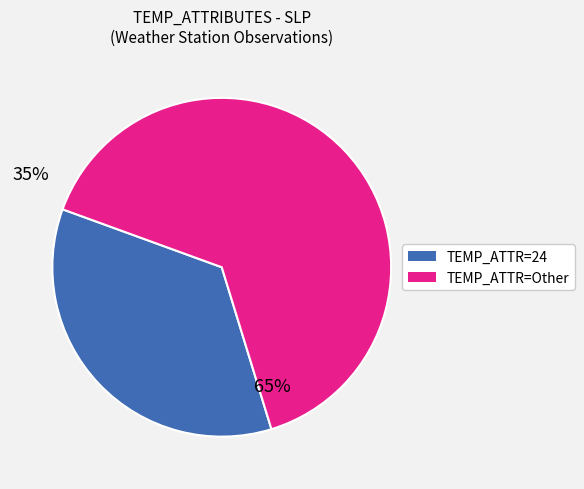

Count the number of slices in the pie.

2